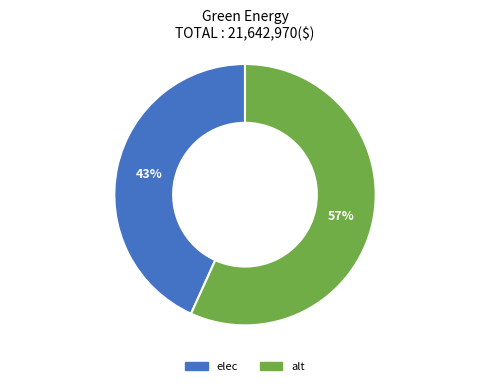

To the nearest percent, what is the difference between the largest and smallest slice percentages?

14%